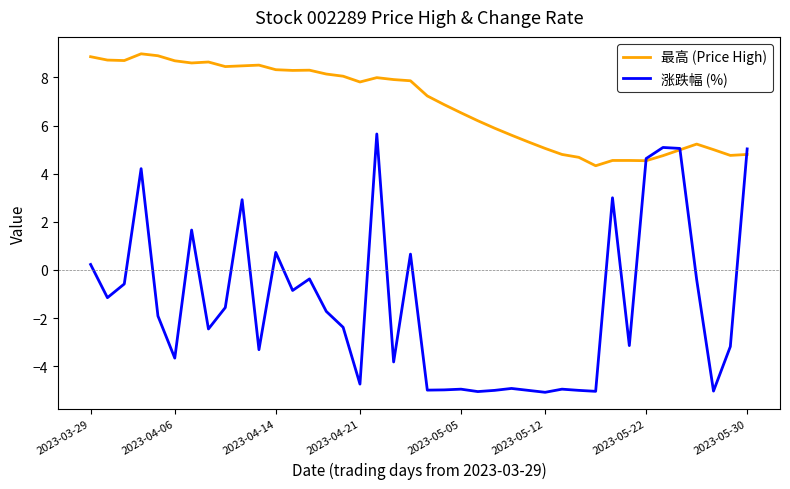

What is the greatest value displayed?

9.0